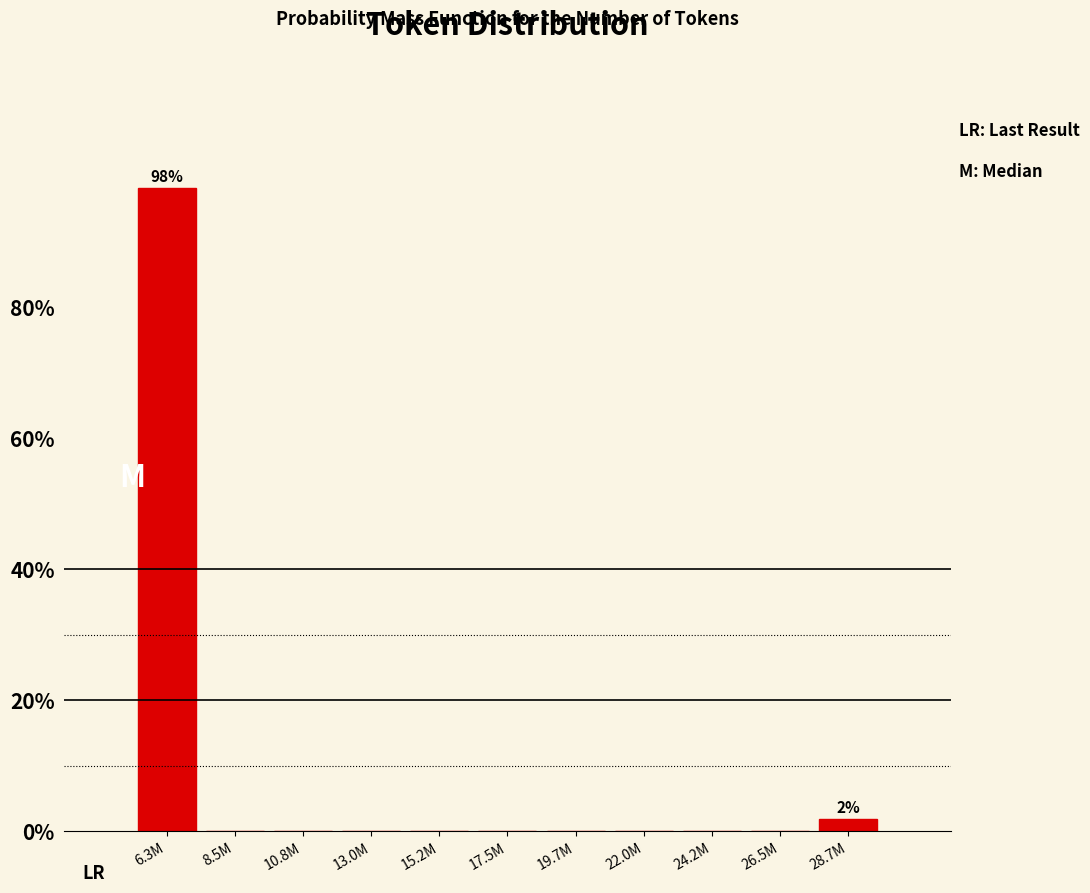

Reading left to right, what are all the values shown in this chart?

6.3M=98.1	8.5M=0.0	10.8M=0.0	13.0M=0.0	15.2M=0.0	17.5M=0.0	19.7M=0.0	22.0M=0.0	24.2M=0.0	26.5M=0.0	28.7M=1.9